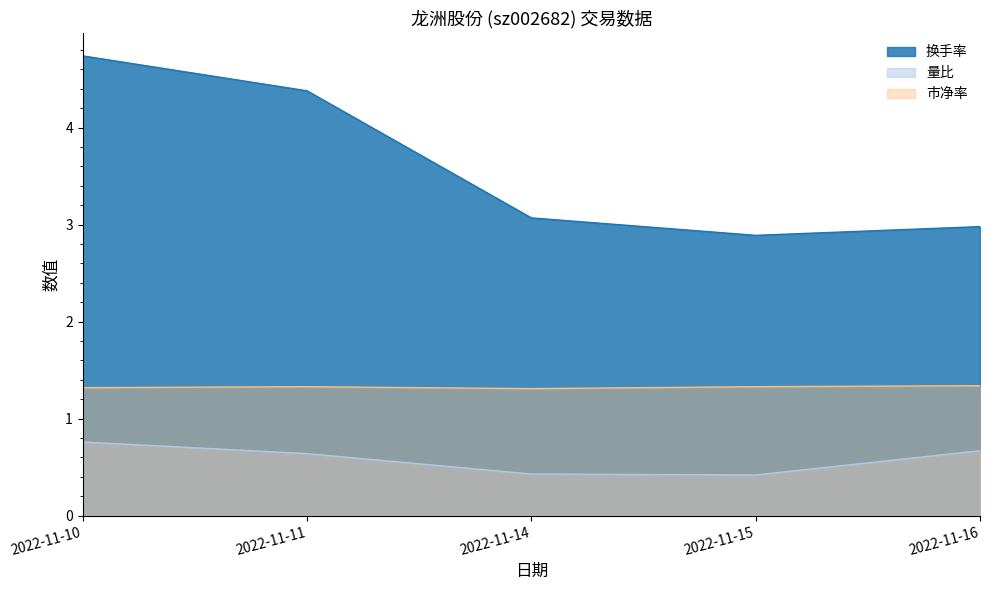

What is the highest value of the 量比 series?

0.8